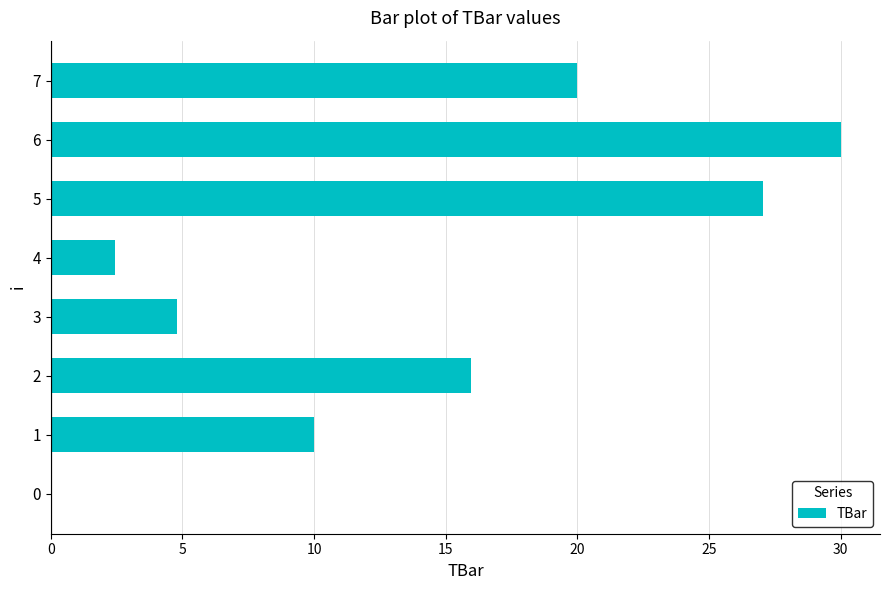

Read the value at 6.

30.0